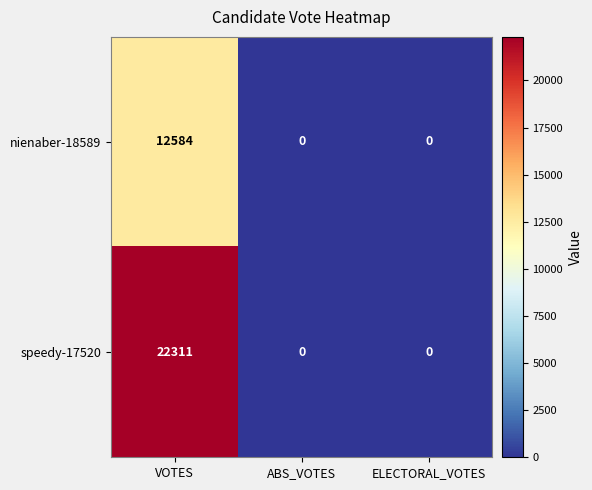

Rank the series by their average value, from lowest to highest.

nienaber-18589, speedy-17520